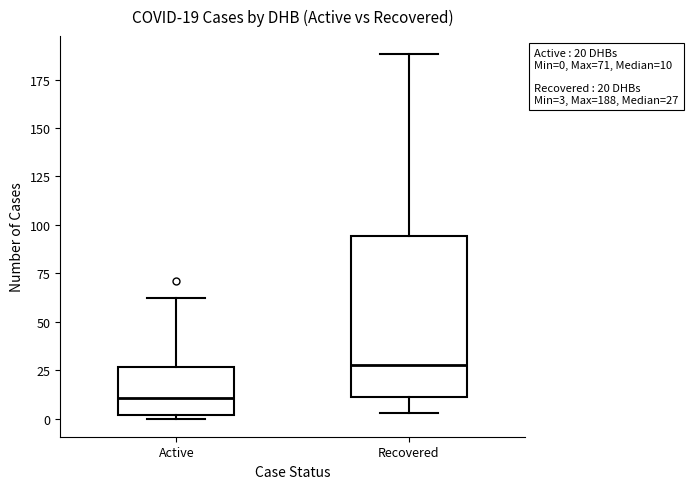

Comparing the boxes themselves (not the whiskers), which one is the tallest?

Recovered